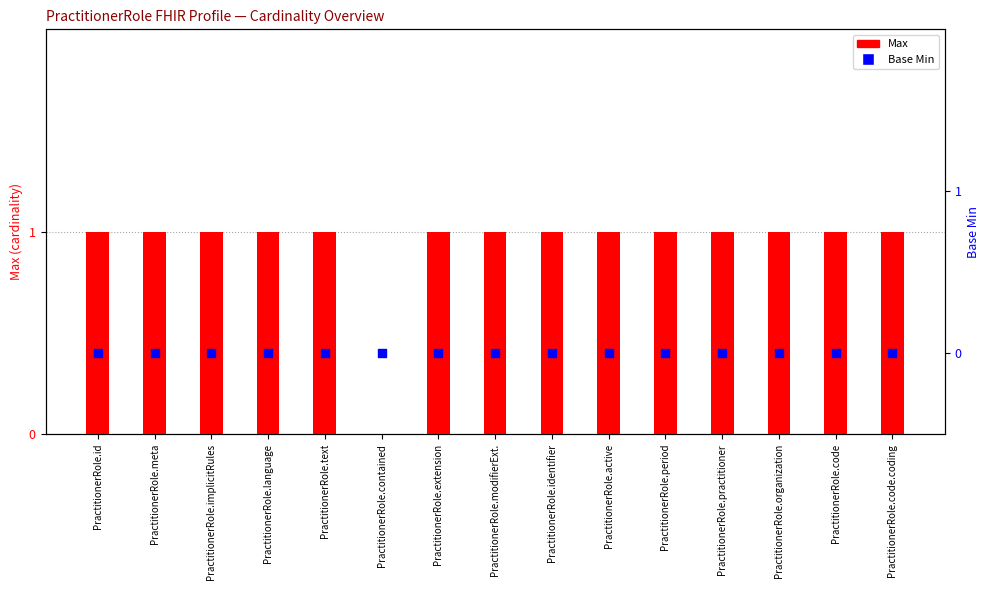

At how many categories does at least one series exceed 0?

14